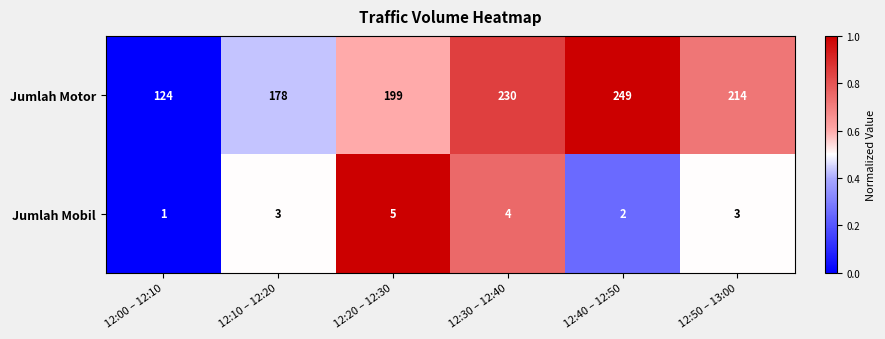

List the series in order of their peak value, lowest first.

Jumlah Mobil, Jumlah Motor